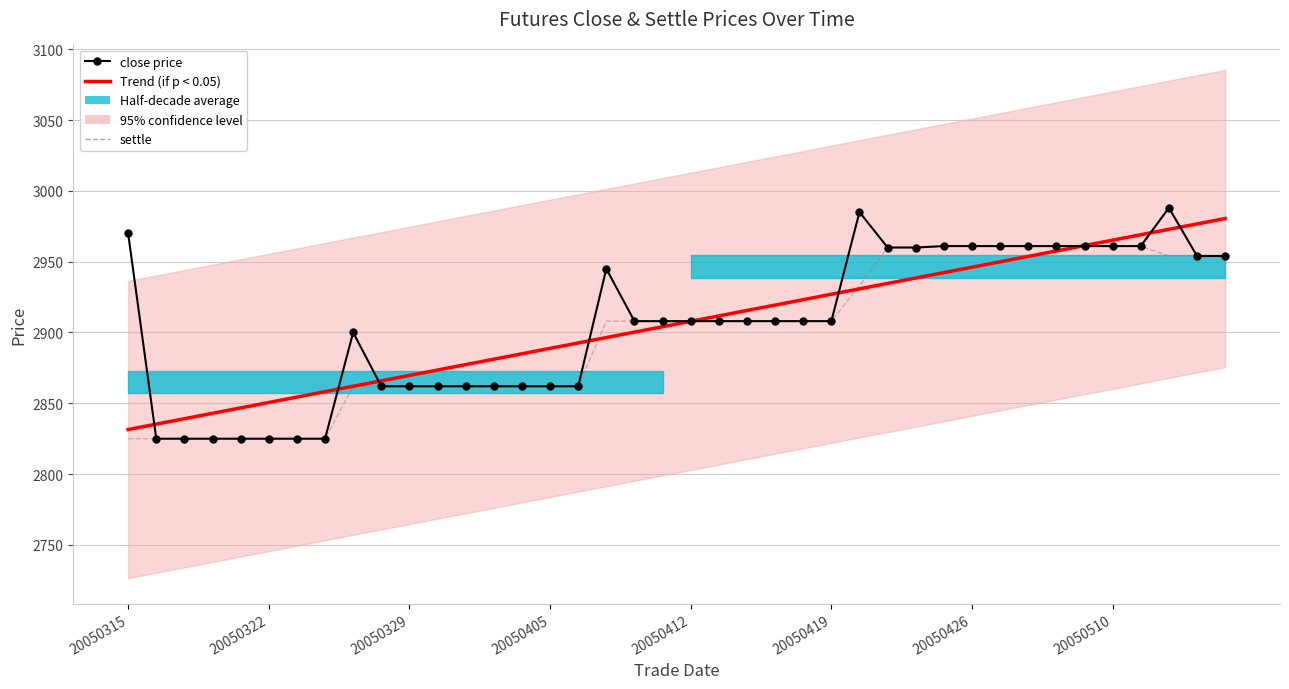

True or false: settle has more than 2 points higher than both neighbors.

False